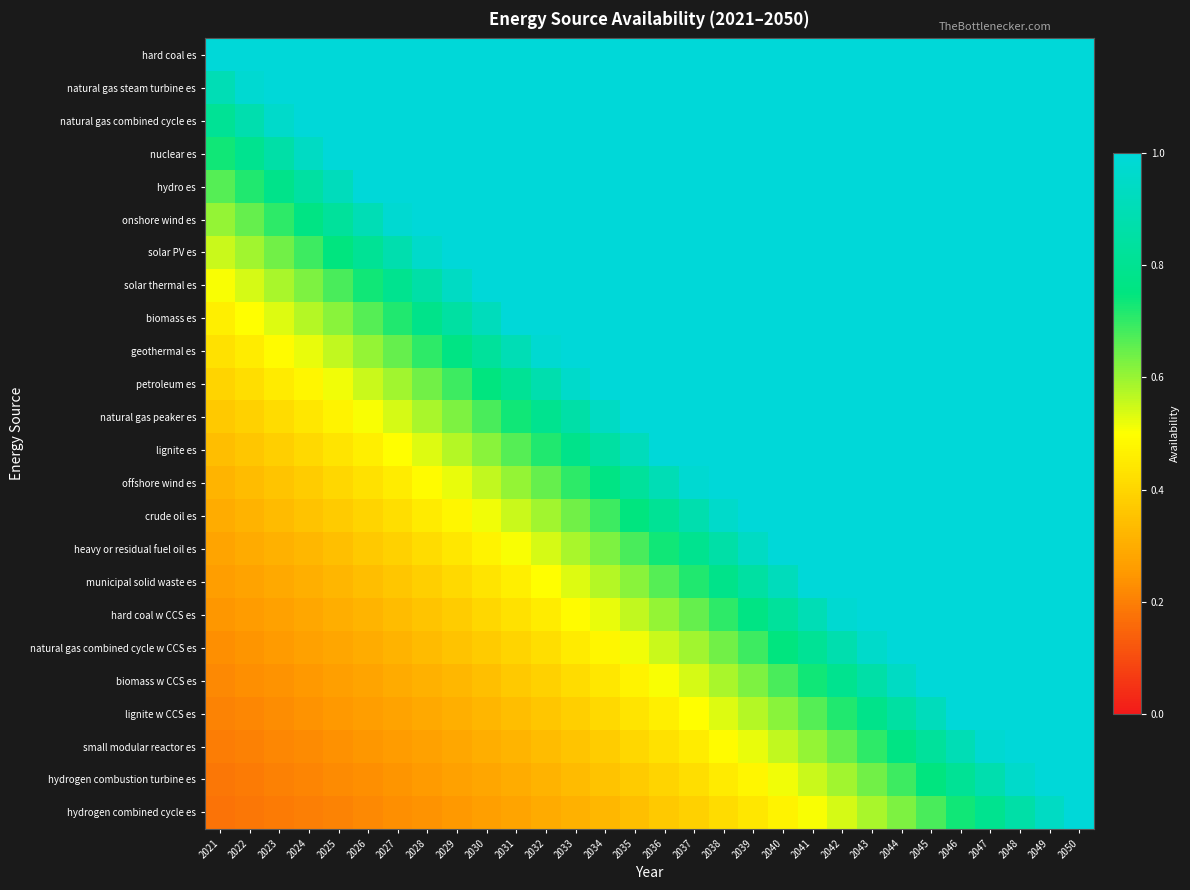

At how many categories does at least one series exceed 0?

30